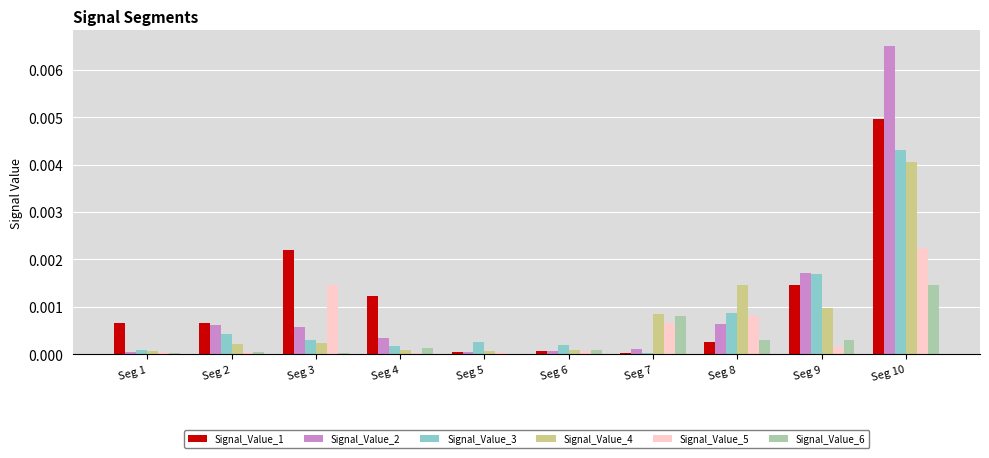

Is it true that Signal_Value_3 equals 0.0 at Seg 5?

True